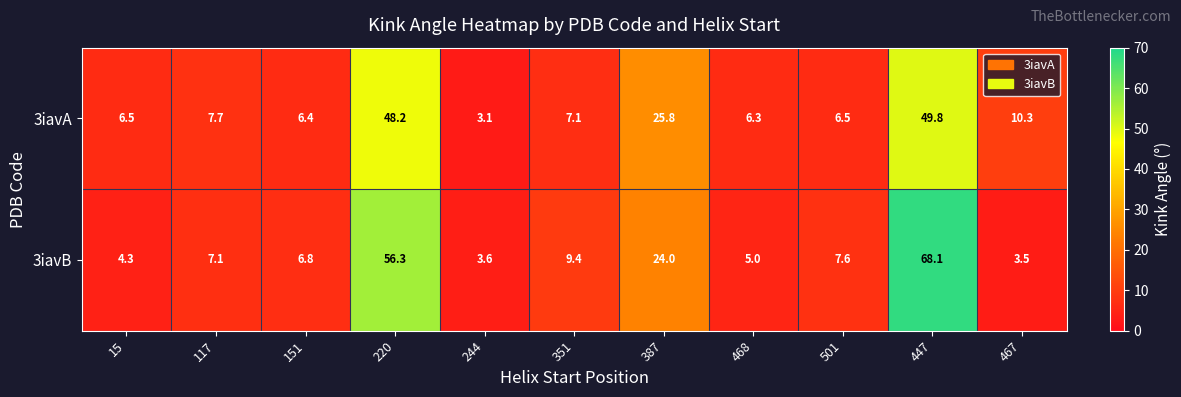

What is the minimum value shown in the chart?

3.1